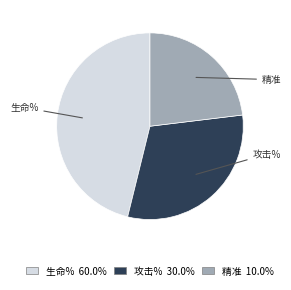

Is there a majority slice in this chart?

No